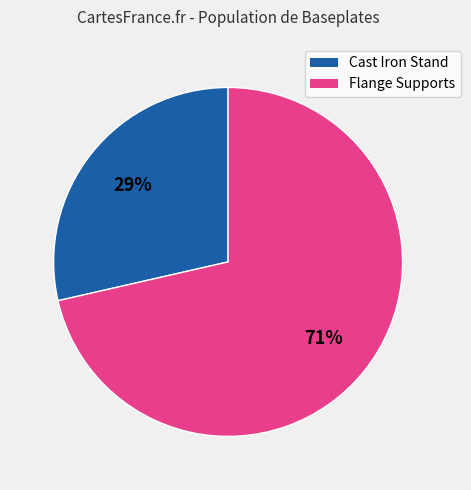

Combined, do Cast Iron Stand and Flange Supports account for over 50%?

Yes